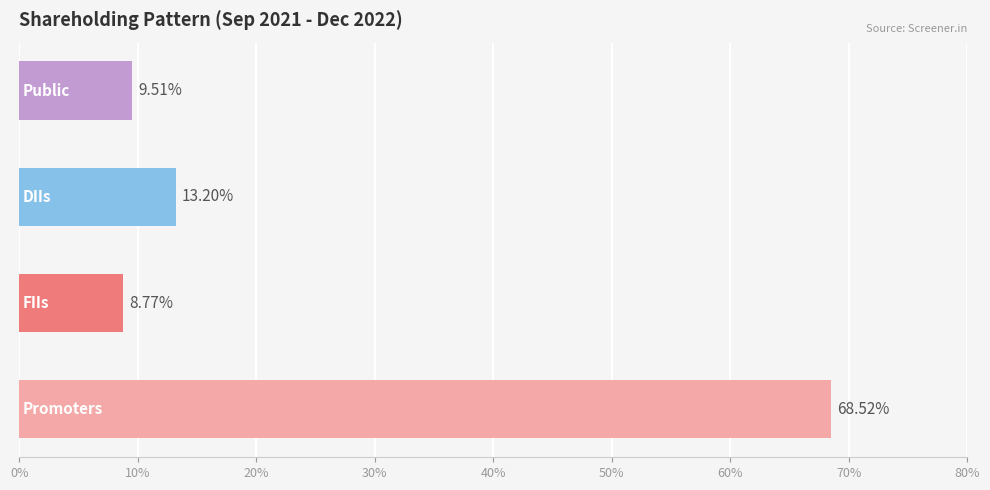

What is the sum of all values?

100.0